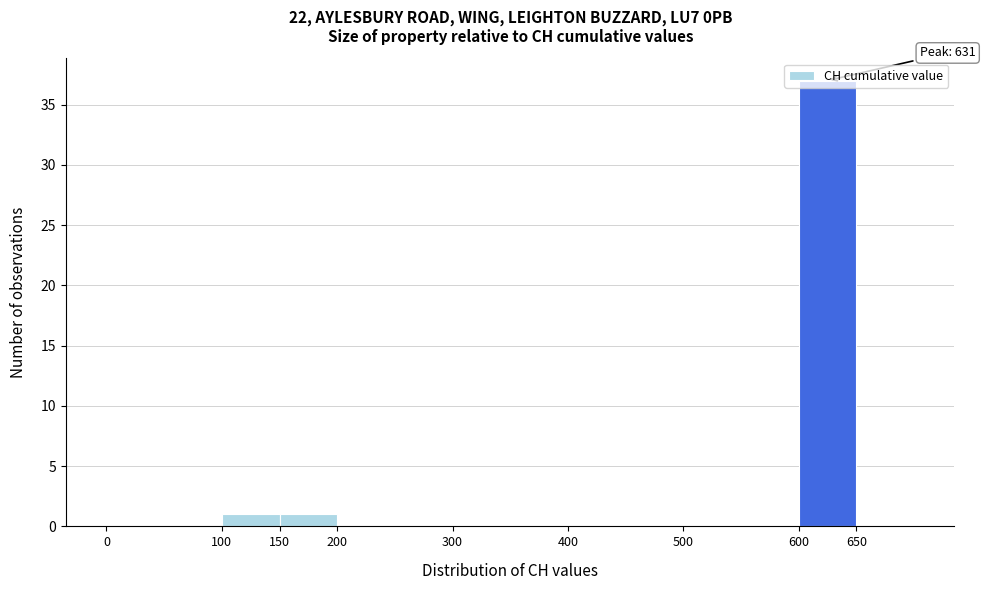

Over which range of the x-axis is the bar tallest?

600 to 650